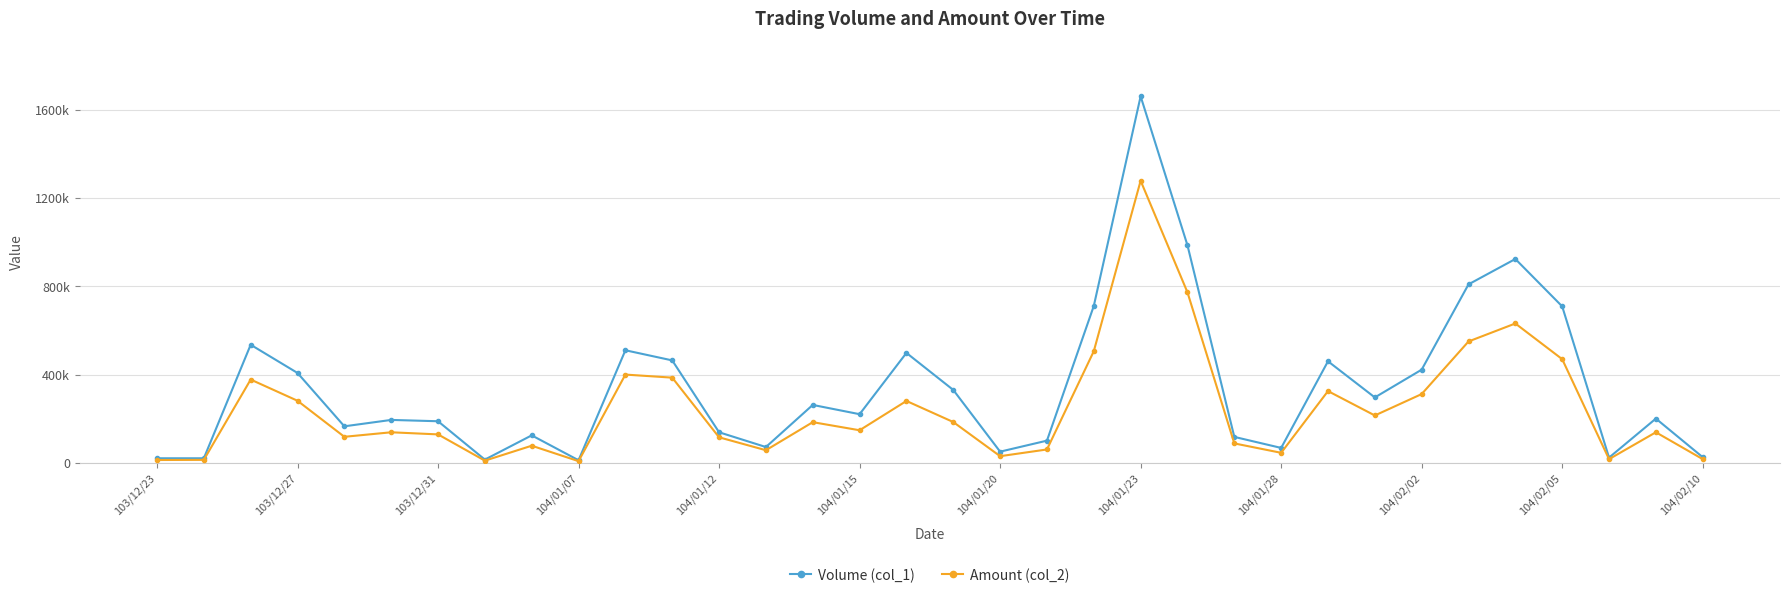

What are all the series names shown in the legend?

Volume (col_1), Amount (col_2)